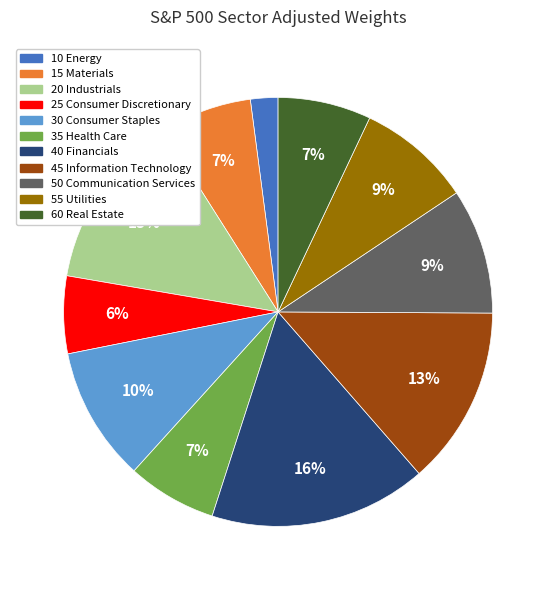

Is there any slice that represents more than half of the pie?

No